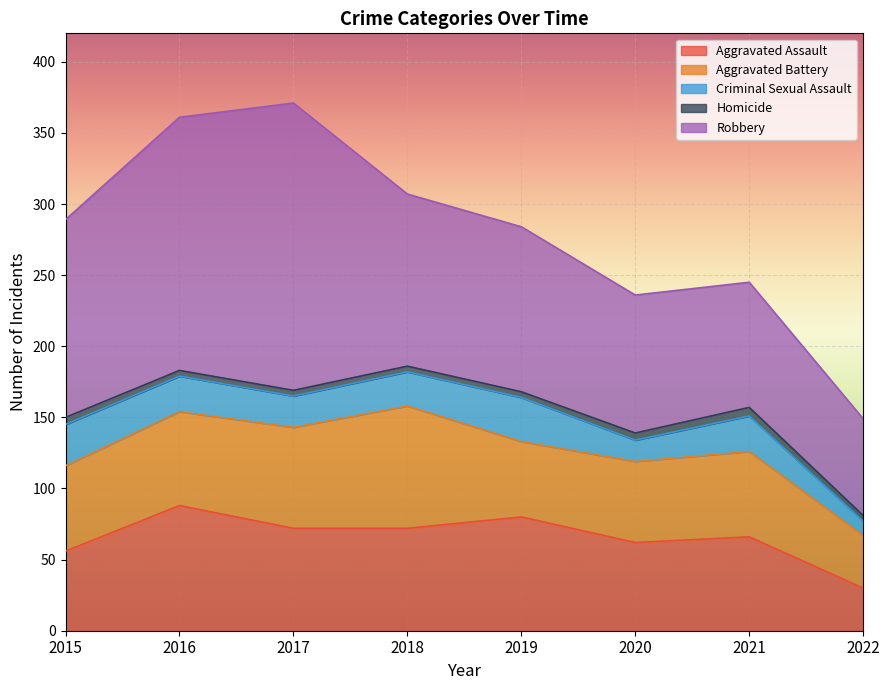

Rank the series by their maximum value, from lowest to highest.

Homicide, Criminal Sexual Assault, Aggravated Battery, Aggravated Assault, Robbery